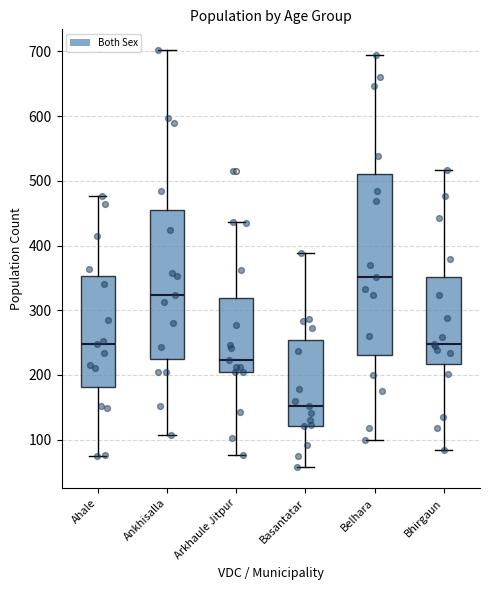

Reading left to right, transcribe this box plot: for each box, give where its median line is, the range the box spans, and where its two whiskers end, as read against the y-axis. The values are not printed on the chart, so give them approximately, as read against the axis.

Ahale: median 250, box 180 to 350, whiskers 70 to 480
Ankhisalla: median 320, box 220 to 450, whiskers 110 to 700
Arkhaule Jitpur: median 220, box 200 to 320, whiskers 80 to 440
Basantatar: median 150, box 120 to 250, whiskers 60 to 390
Belhara: median 350, box 230 to 510, whiskers 100 to 700
Bhirgaun: median 250, box 220 to 350, whiskers 80 to 520